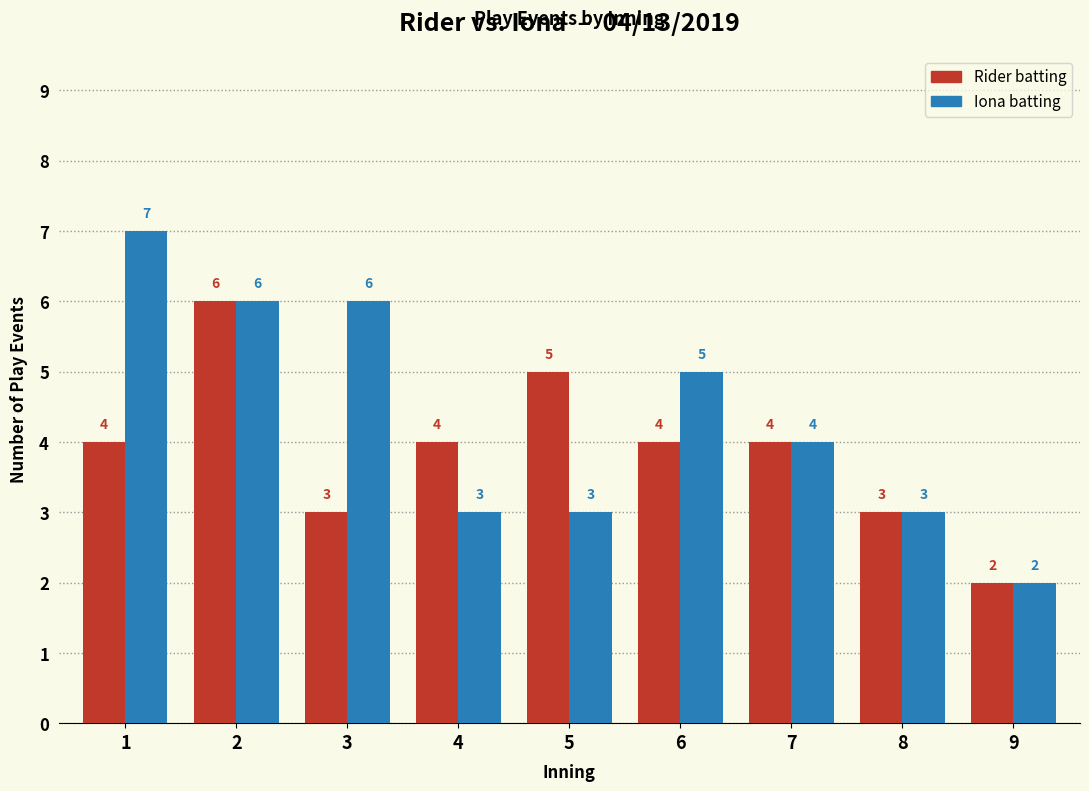

What is the average value of the Iona batting series?

4